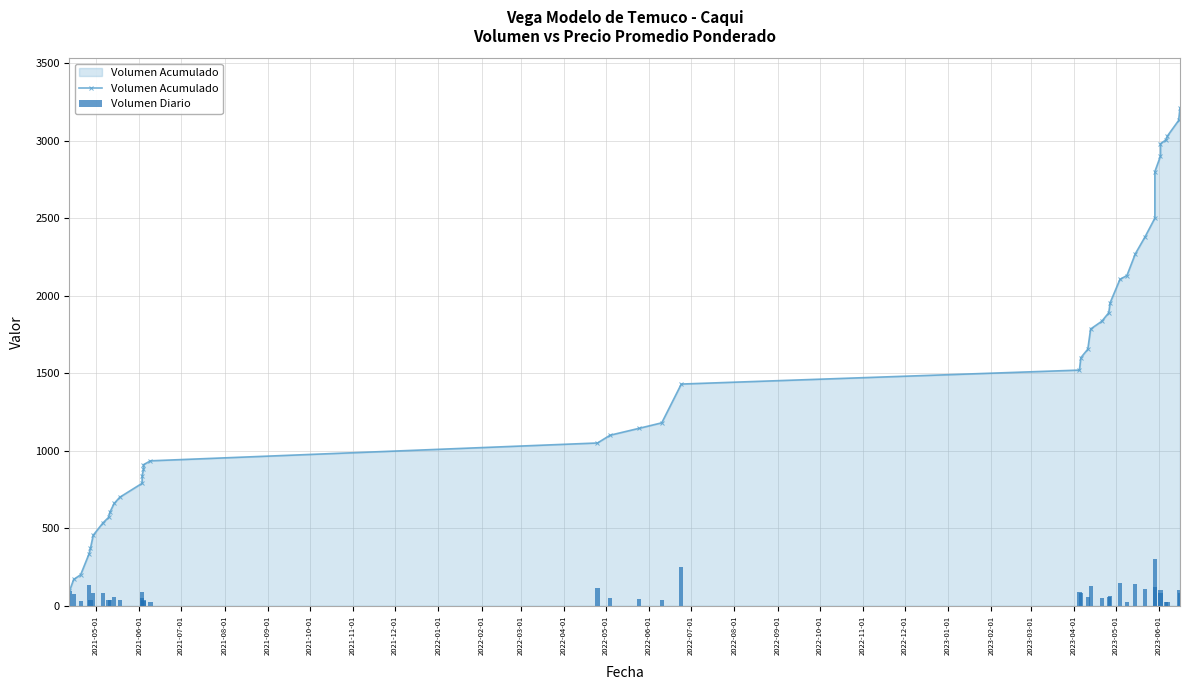

What are all the series names shown in the legend?

Volumen Acumulado, Volumen Diario